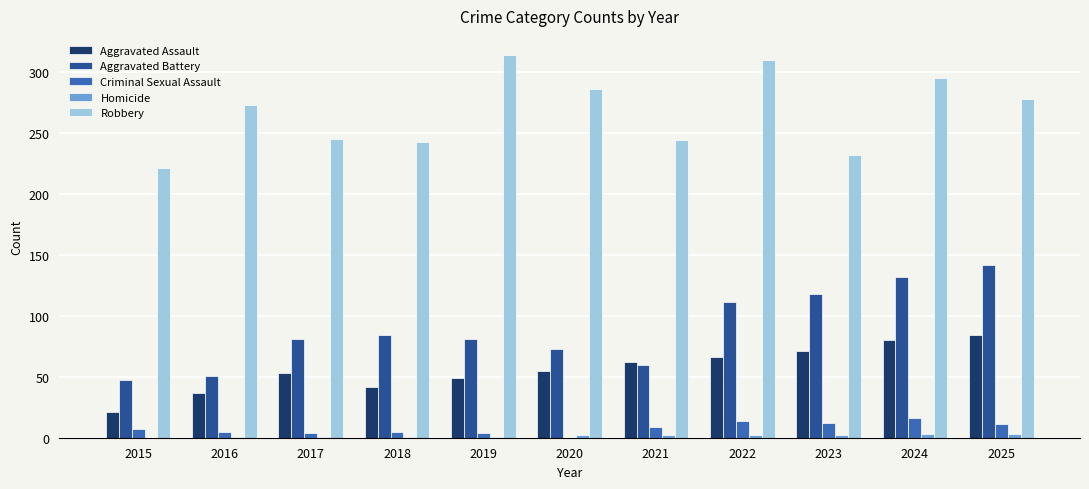

True or false: Aggravated Battery has a value of 60 at 2021.

True